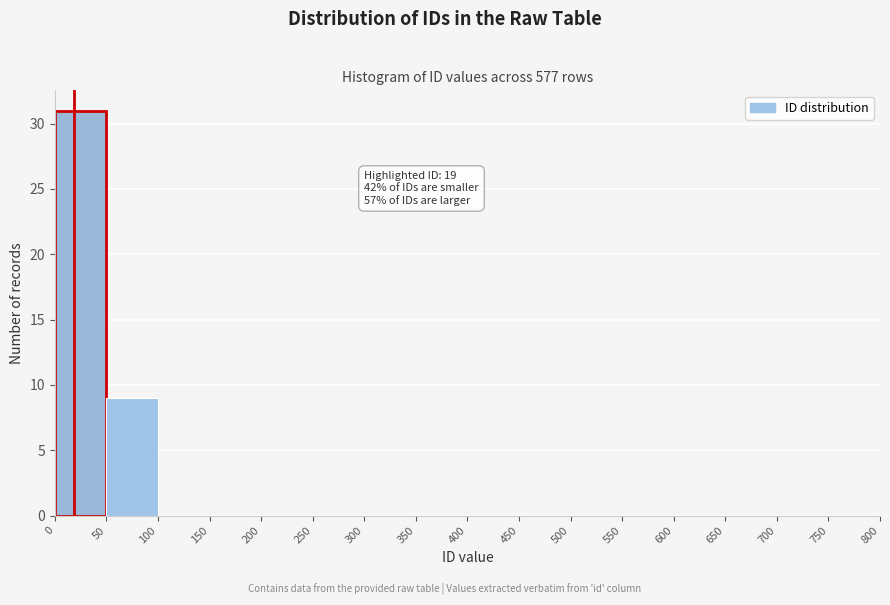

Which range on the x-axis has the tallest bar?

0 to 50